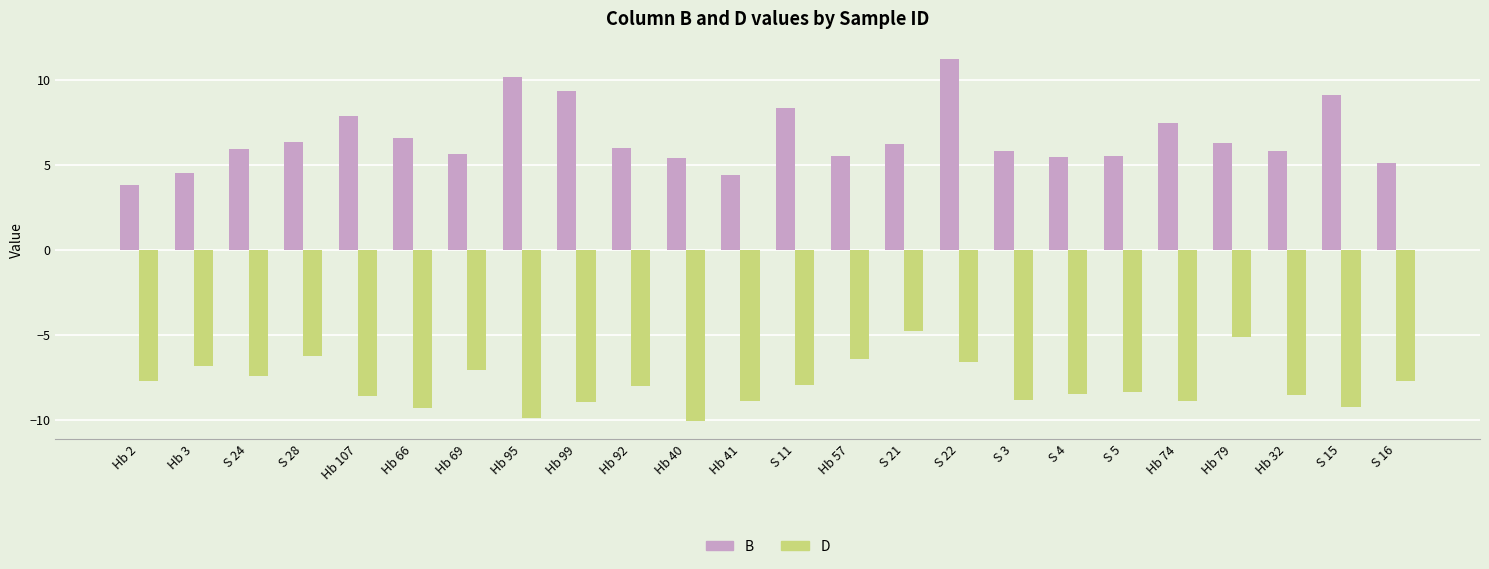

The value of B at S 15 is 4.6. True or false?

False